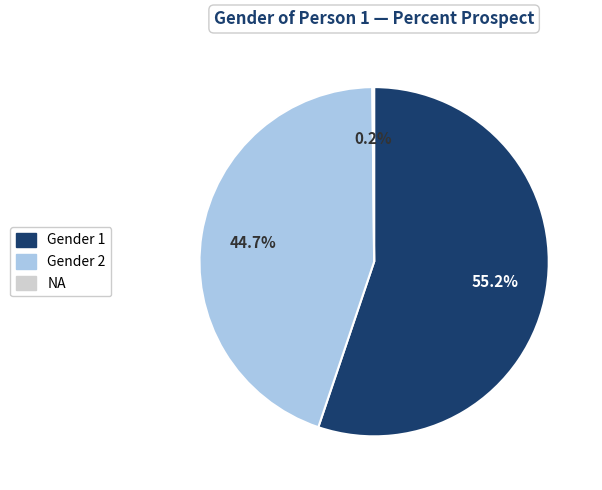

Is there a majority slice in this chart?

Yes